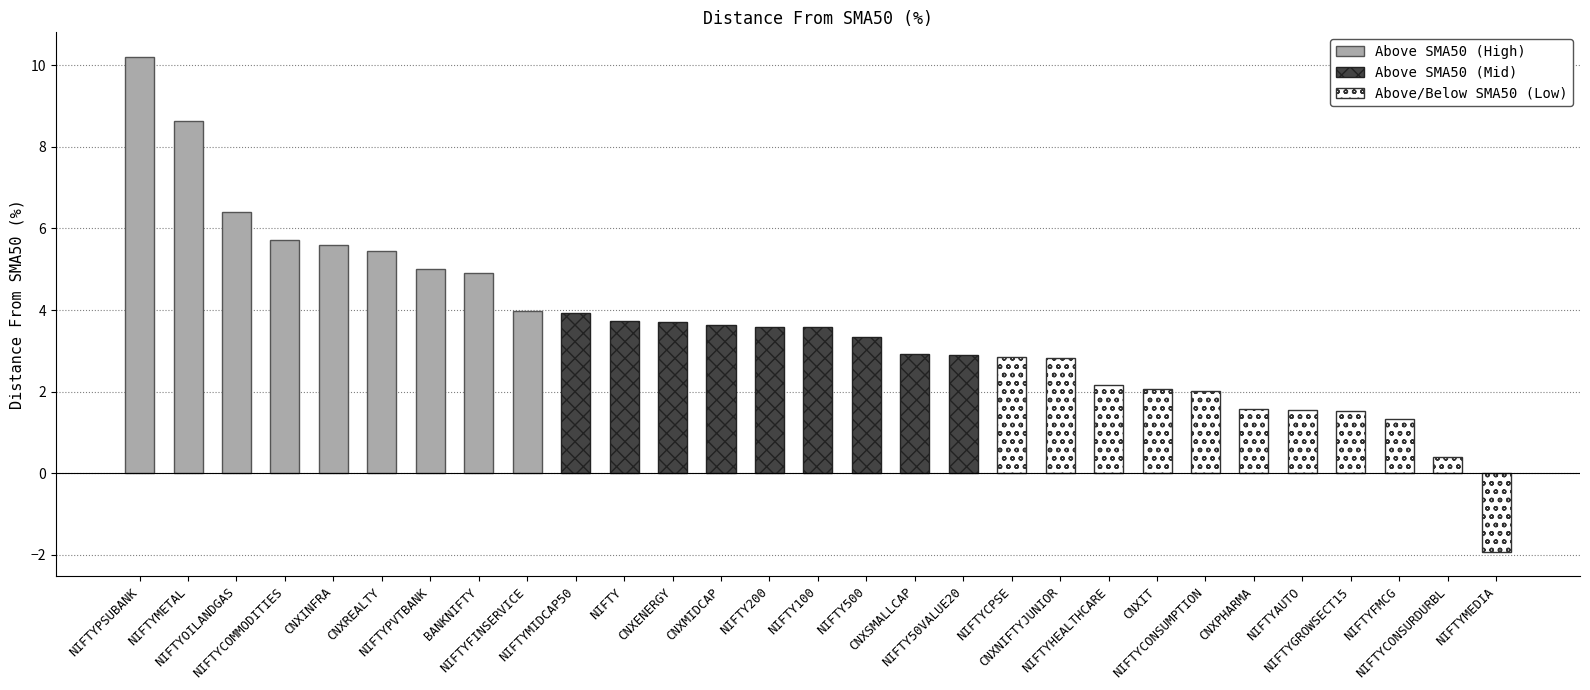

What is the label of the 20th bar from the left?

CNXNIFTYJUNIOR